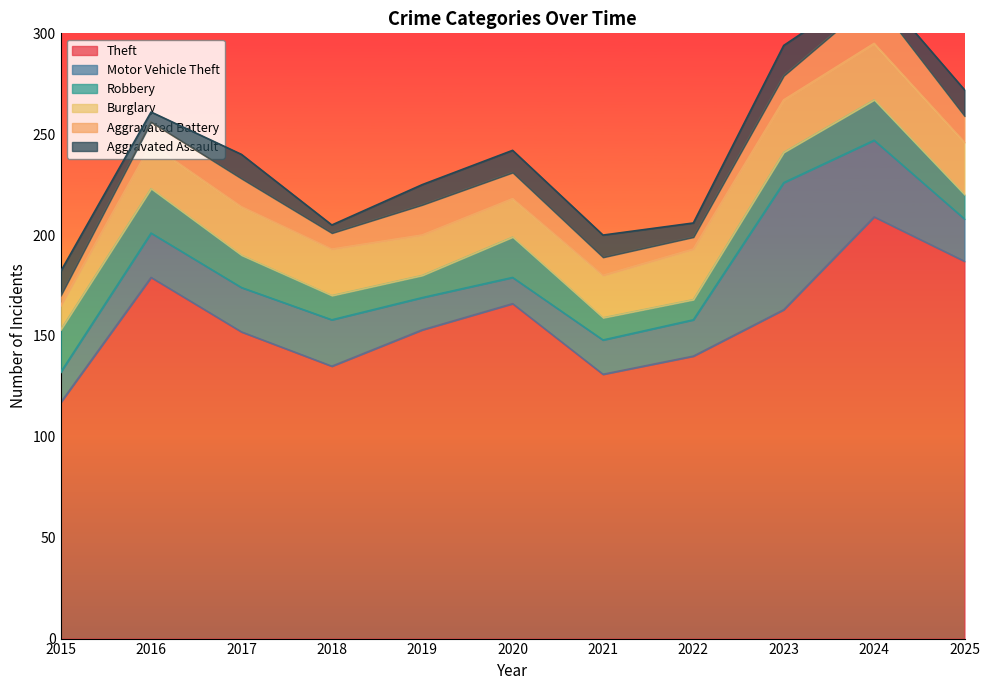

Which series has the largest range (max minus min)?

Theft